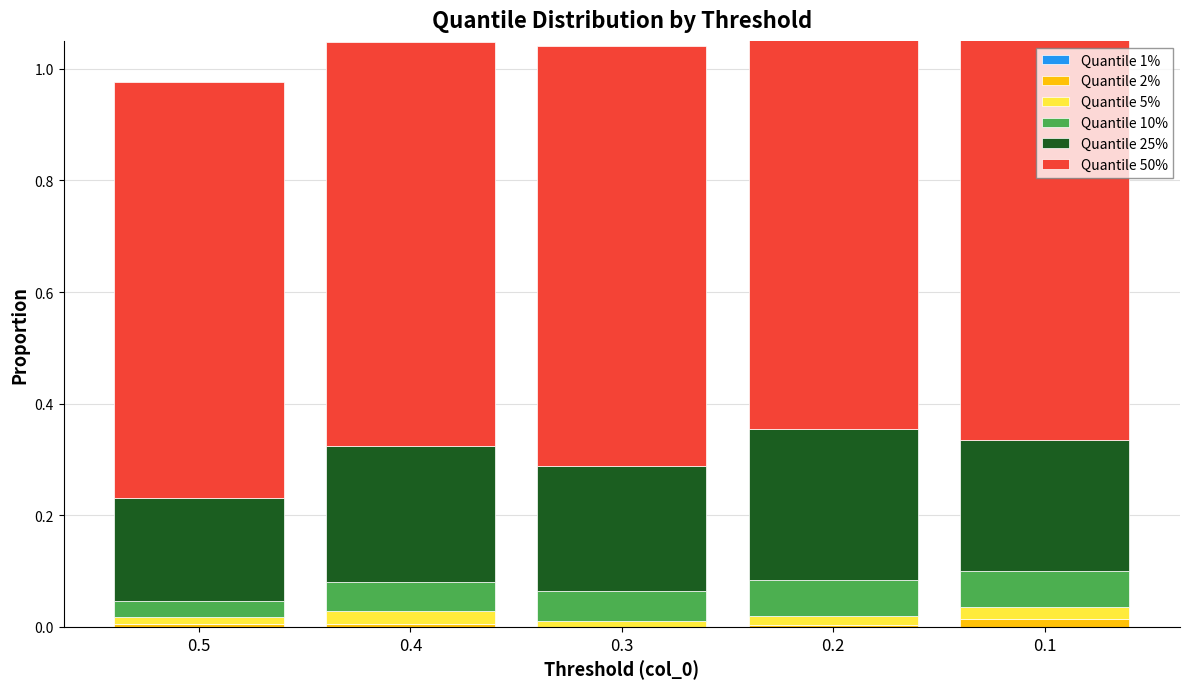

Reading left to right, transcribe all the data shown in this chart.

Quantile 1%: 0.0	0.0	0.0	0.0	0.0
Quantile 2%: 0.0	0.0	0.0	0.0	0.0
Quantile 5%: 0.0	0.0	0.0	0.0	0.0
Quantile 10%: 0.0	0.1	0.1	0.1	0.1
Quantile 25%: 0.2	0.2	0.2	0.3	0.2
Quantile 50%: 0.7	0.7	0.8	0.8	0.8